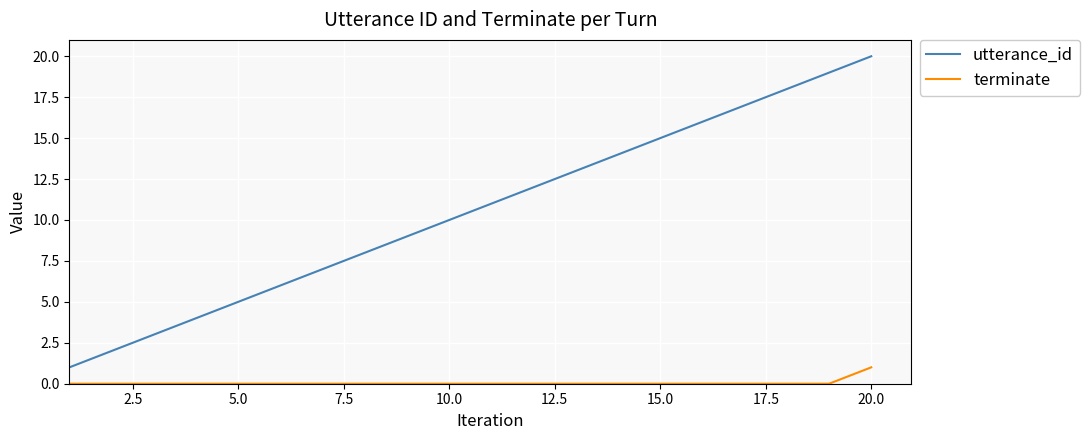

What is the sum of all utterance_id values?

210